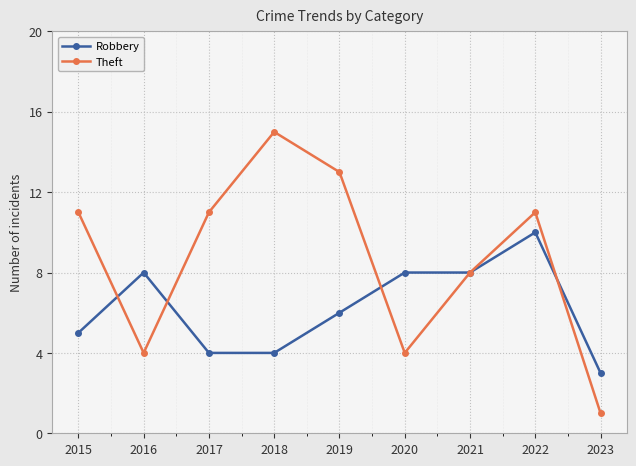

How many data points in Robbery are less than 6?

4